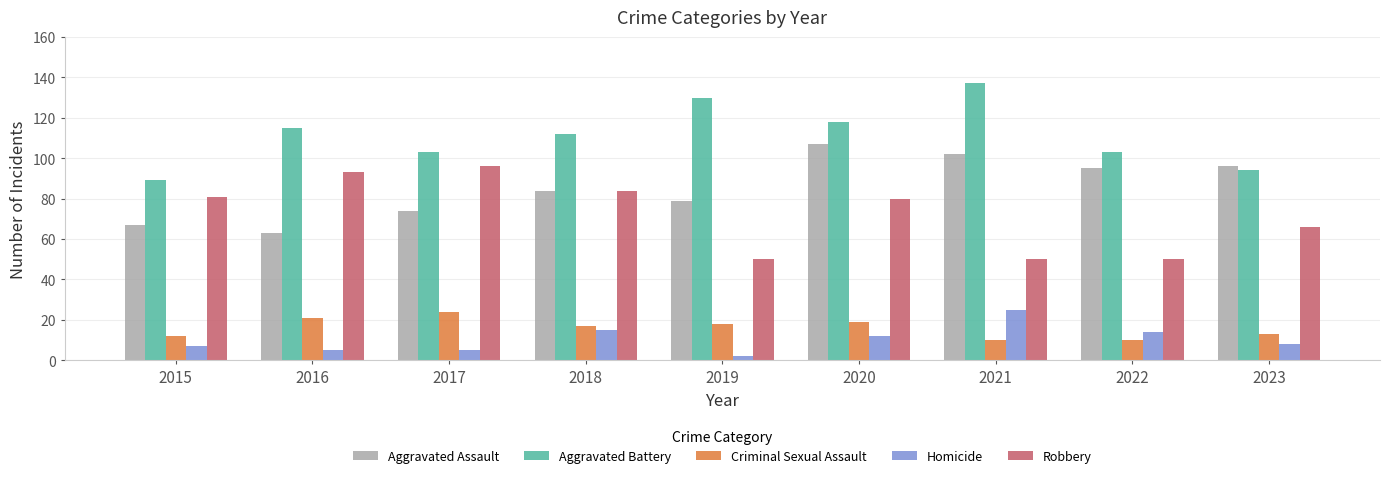

At which category is the sum across all series the highest?

2020